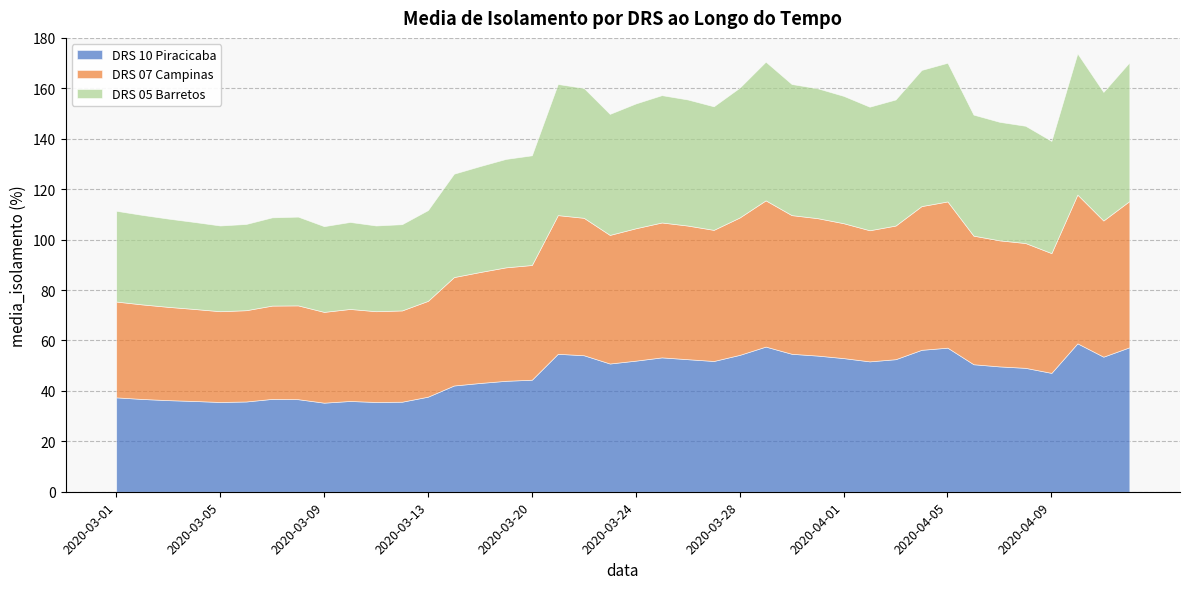

What is the label of the 37th point from the left?

2020-04-09